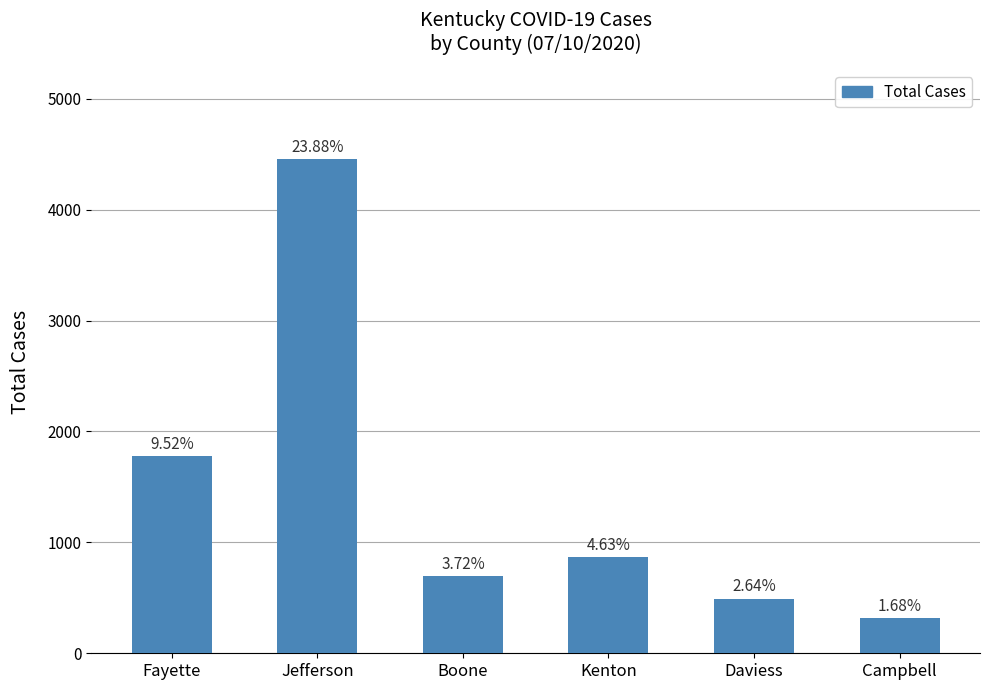

Between Boone and Jefferson, which is larger?

Jefferson